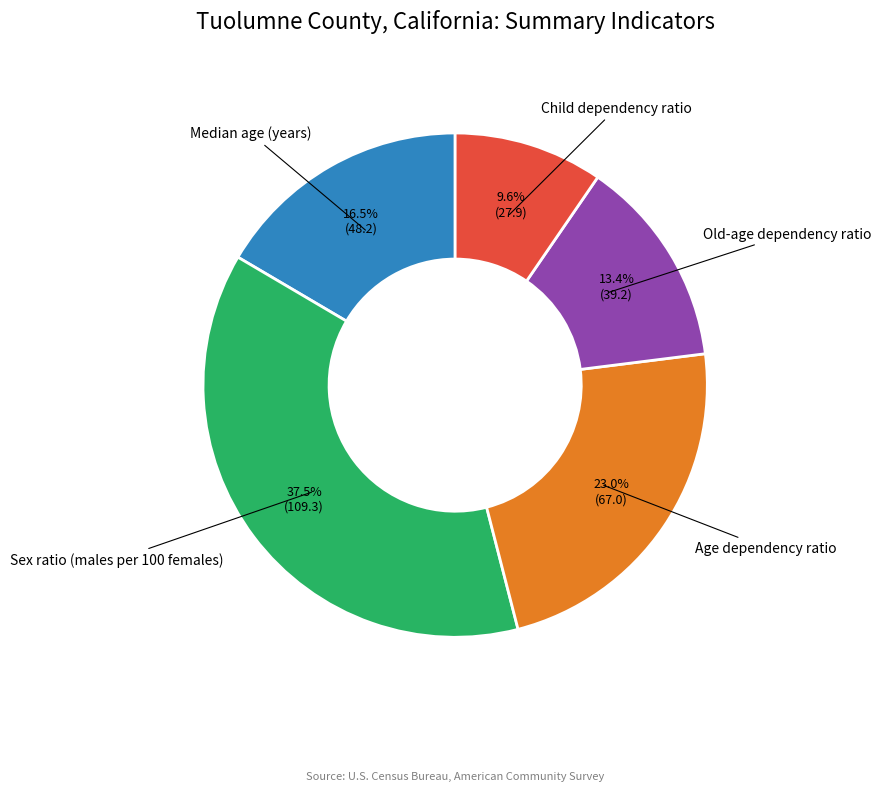

True or false: Child dependency ratio accounts for 10% of the total.

True